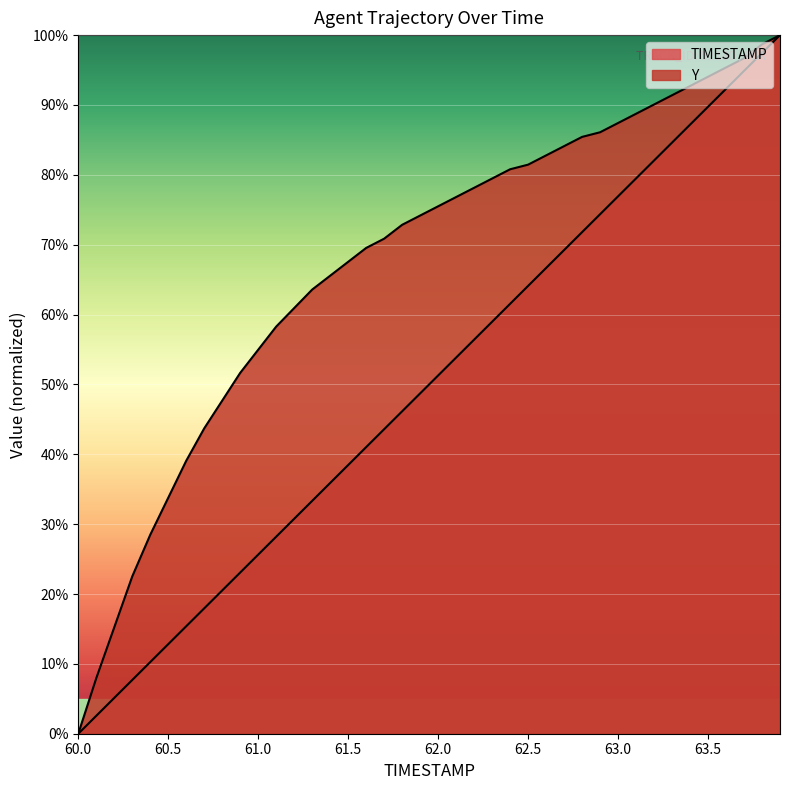

Does the chart display data point markers on the line(s)?

No